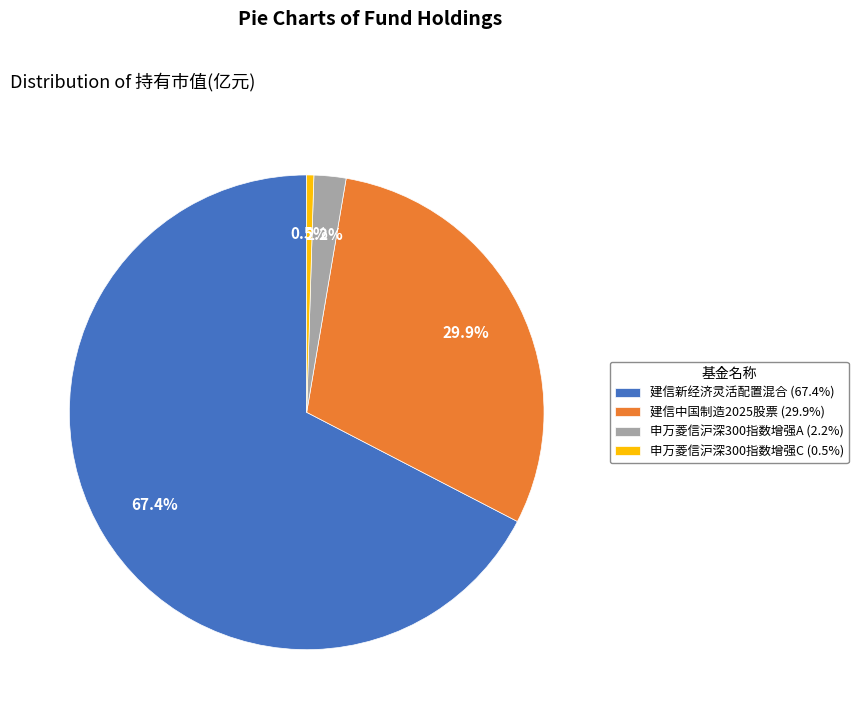

To the nearest percent, what is the difference between the 申万菱信沪深300指数增强C and 申万菱信沪深300指数增强A slice percentages?

2%